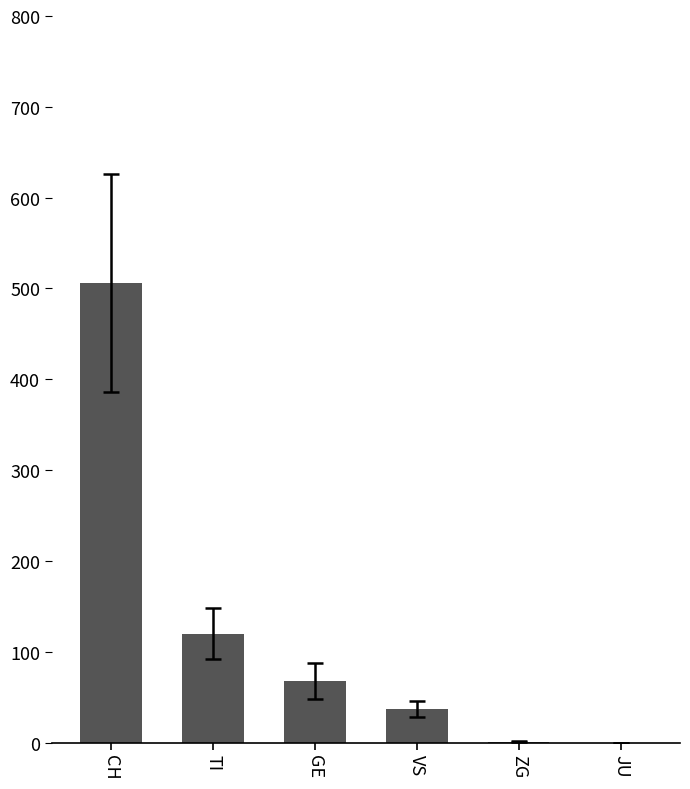

The chart shows a value of 24 at GE. True or false?

False